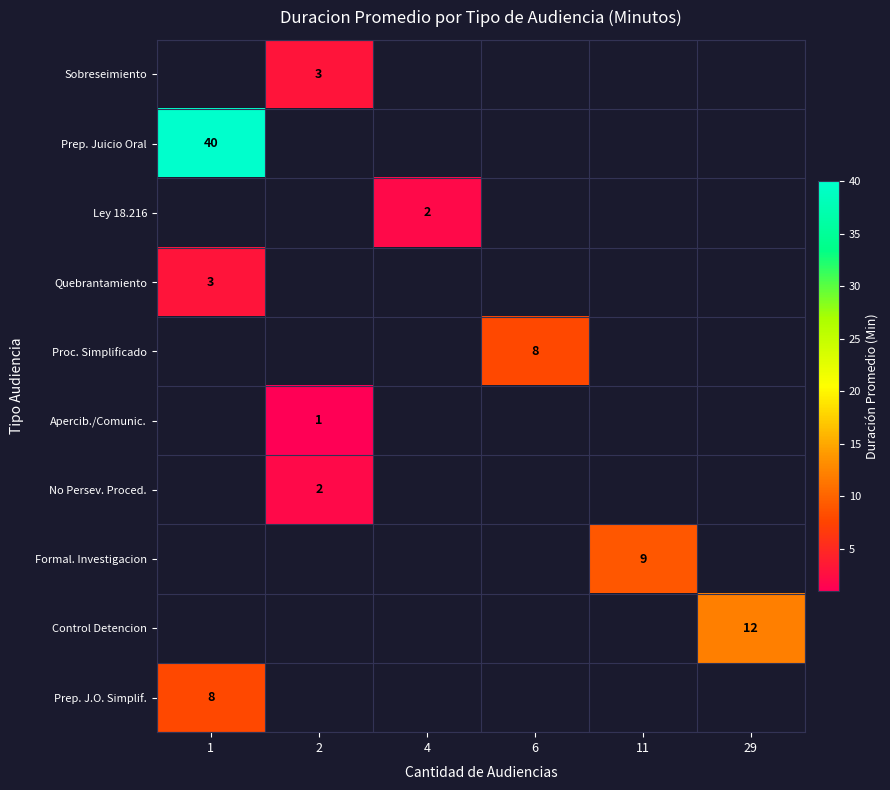

What is the maximum value for Prep. Juicio Oral?

40.0